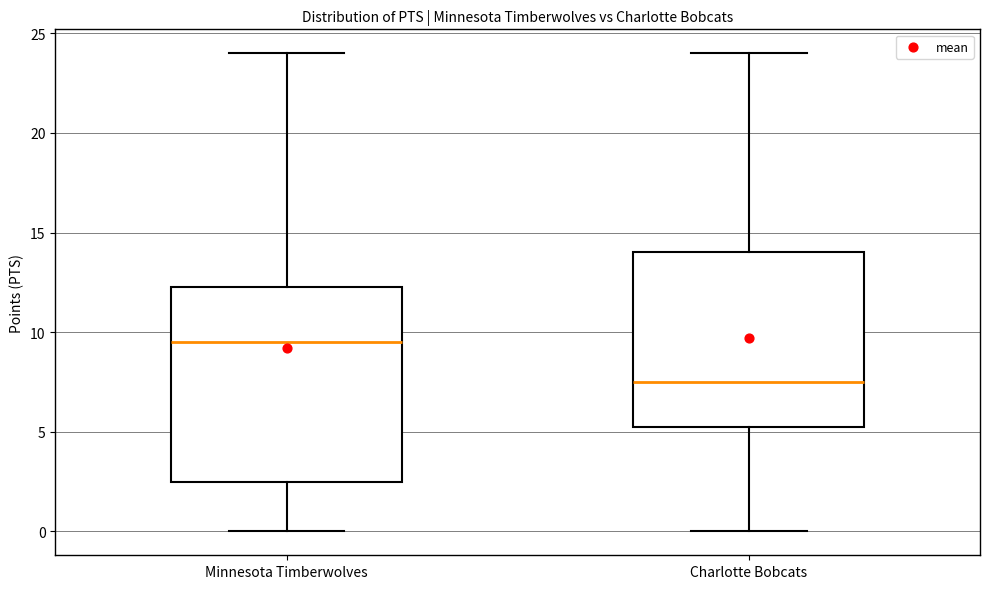

Which box's median line is the highest?

Minnesota Timberwolves